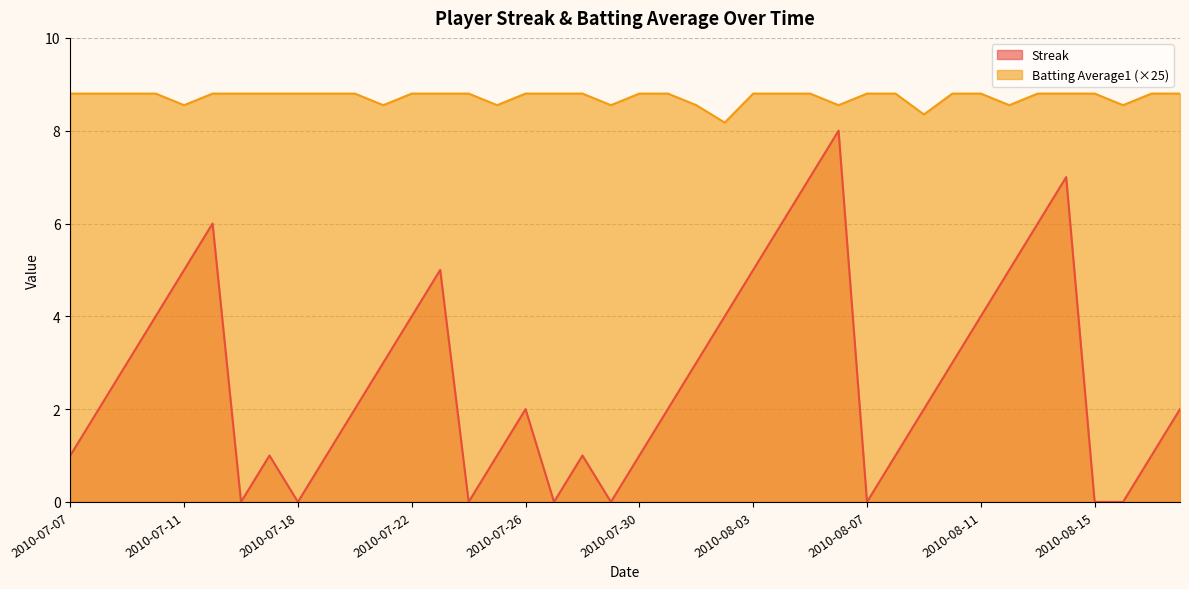

What is the maximum value shown in the chart?

8.8